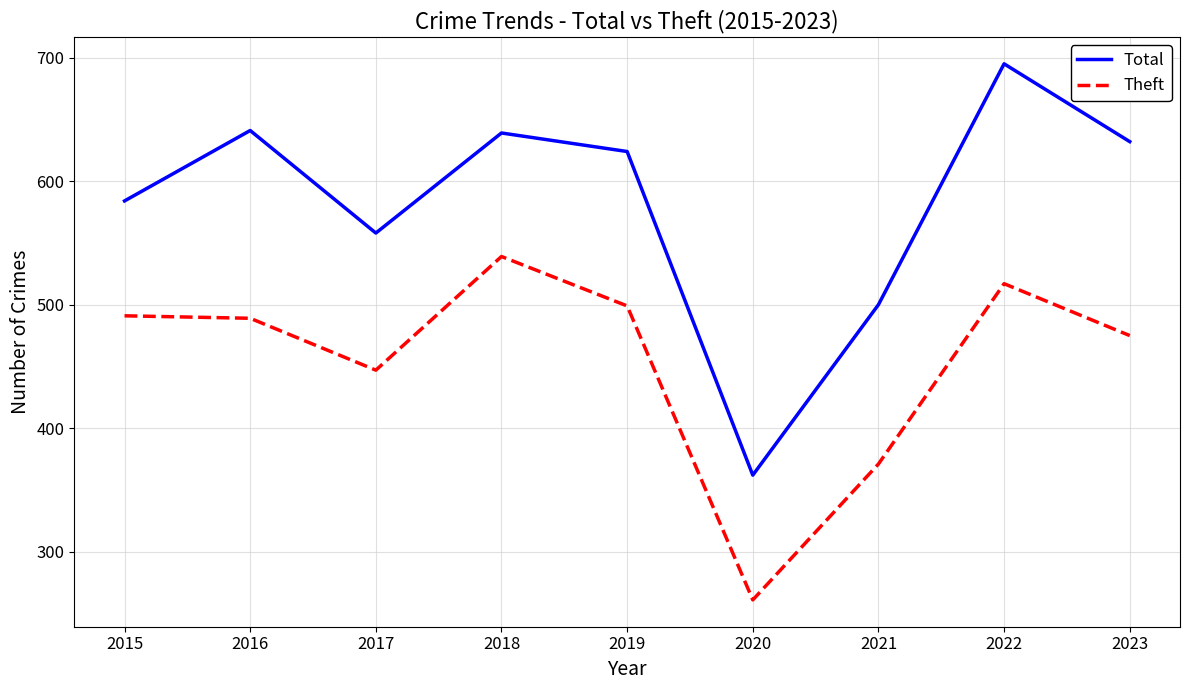

At how many categories does at least one series exceed 627?

4